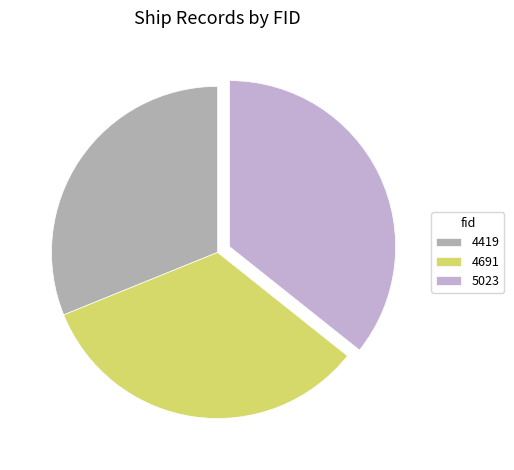

True or false: 5023 accounts for 47% of the total.

False